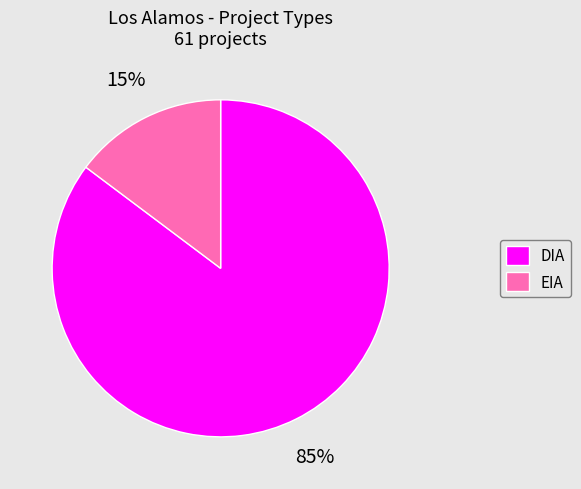

What percentage is the EIA slice, to the nearest percent?

15%